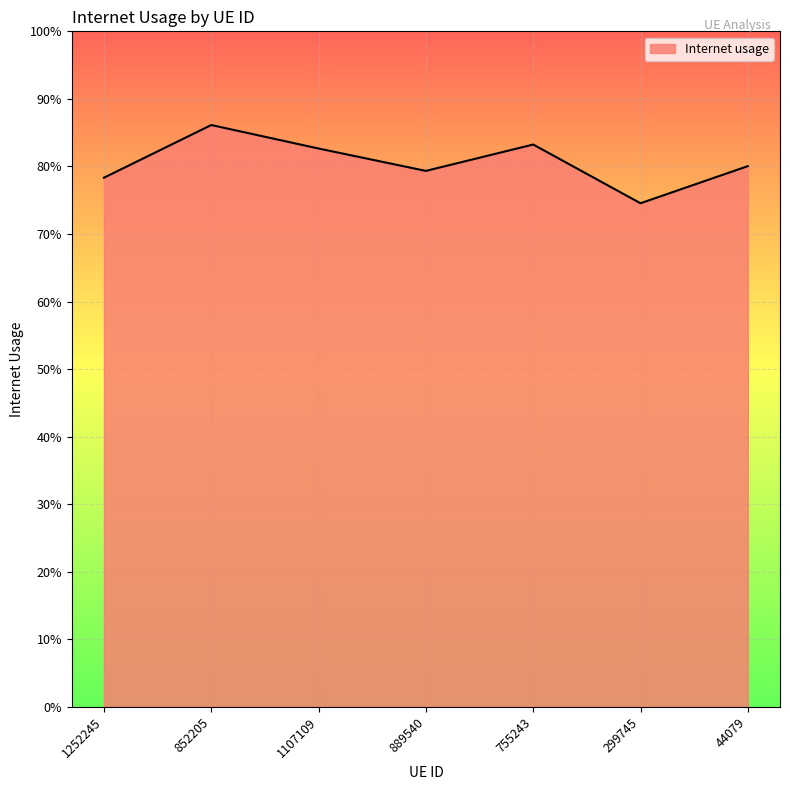

Reading right to left, list all the values displayed in this chart.

44079=0.8	299745=0.7	755243=0.8	889540=0.8	1107109=0.8	852205=0.9	1252245=0.8